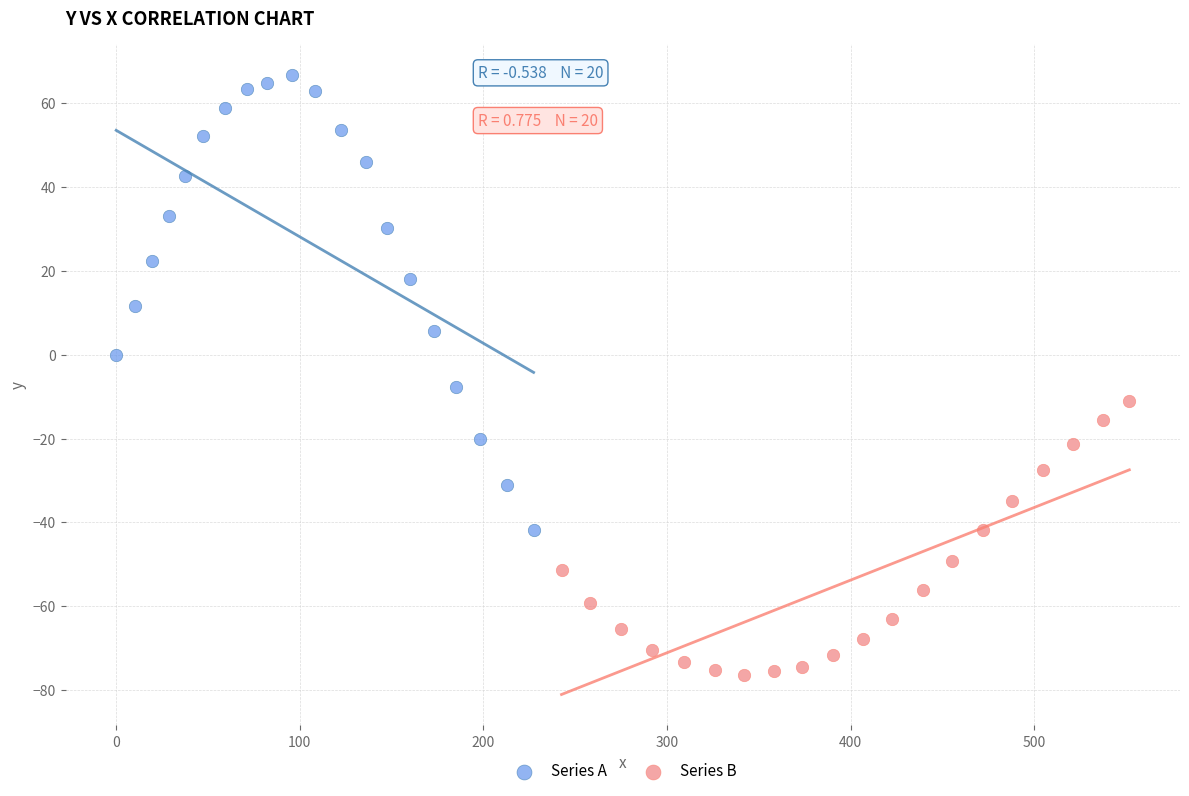

Which series reaches the minimum Y coordinate?

Series B